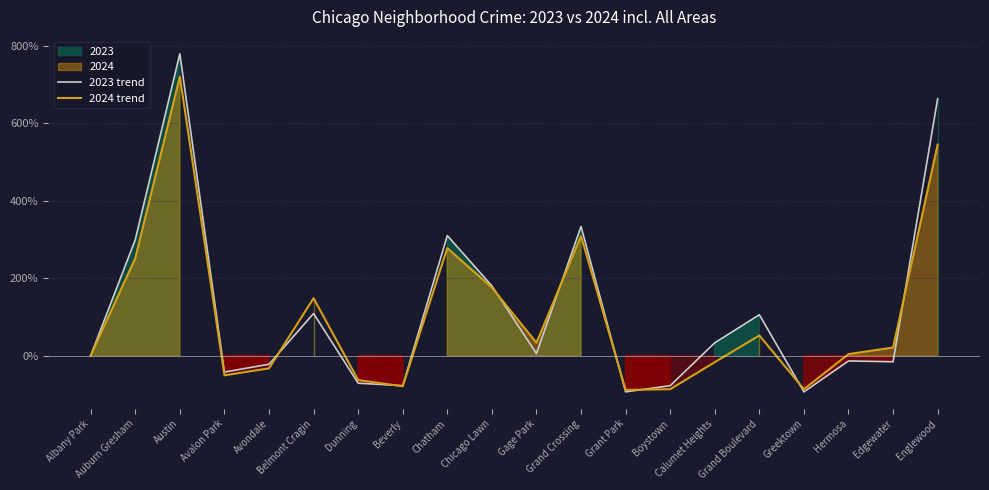

Reading left to right, what are all the values shown in this chart?

2023 trend: 0.0	298.9	778.7	-42.6	-22.3	108.5	-71.3	-77.7	309.6	179.8	5.3	333.0	-93.6	-77.7	33.0	105.3	-93.6	-13.8	-16.0	662.8
2024 trend: 0.0	250.9	719.8	-50.9	-33.0	148.1	-63.2	-79.2	277.4	175.5	33.0	308.5	-88.7	-86.8	-17.0	51.9	-86.8	3.8	20.8	544.3